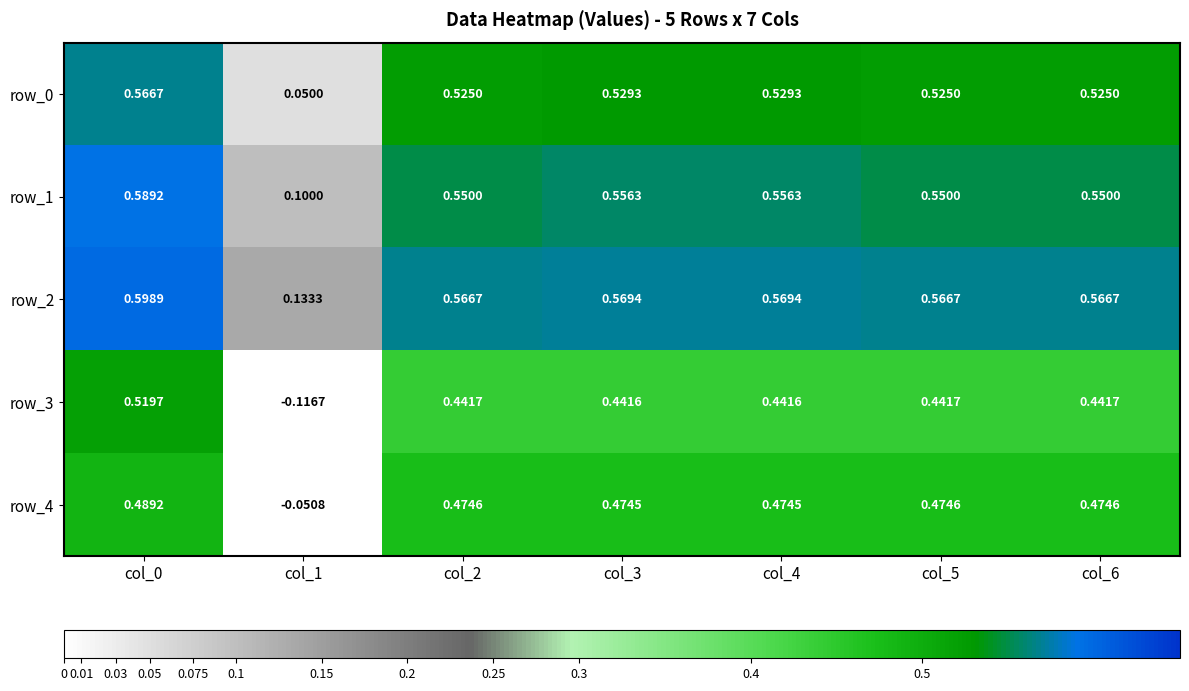

Rank the categories by row_2 value from highest to lowest.

col_0, col_3, col_4, col_2, col_5, col_6, col_1